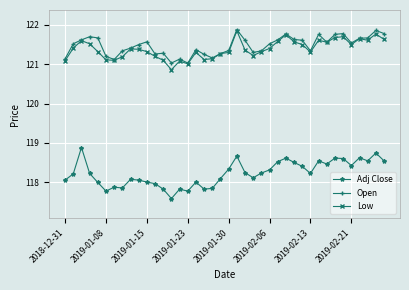

What is the highest value of the Open series?

121.9